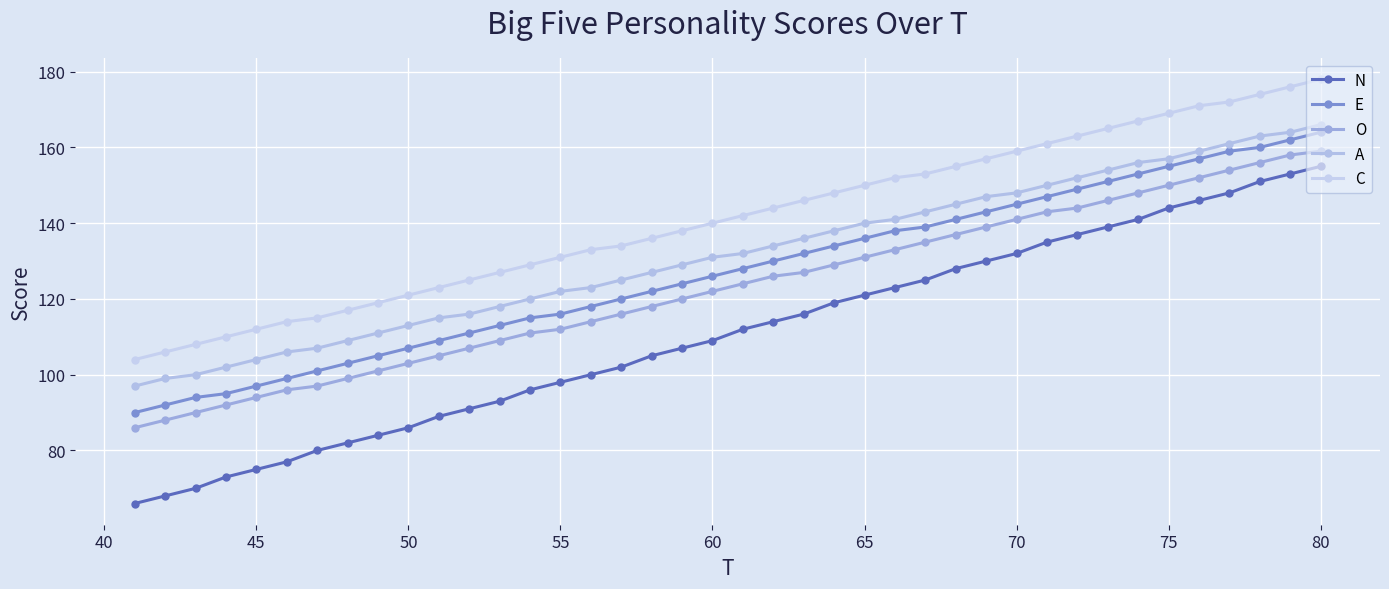

At how many categories does at least one series exceed 132?

25